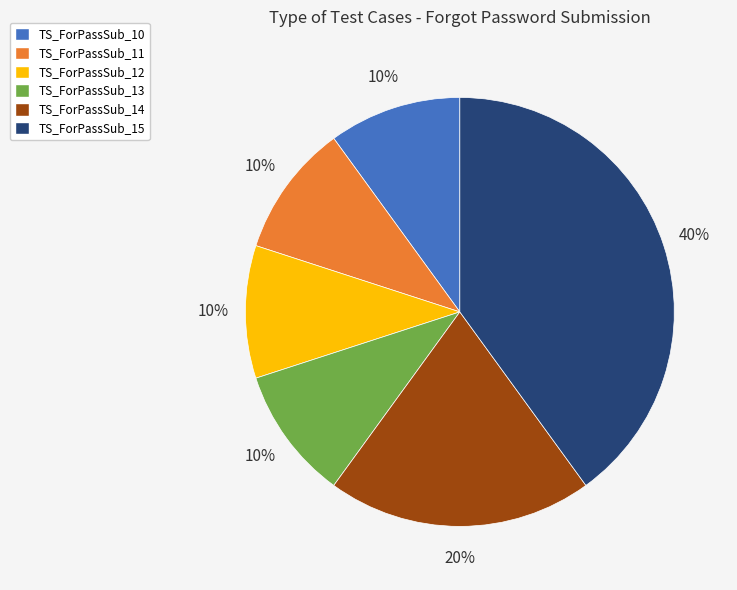

Is there a majority slice in this chart?

No